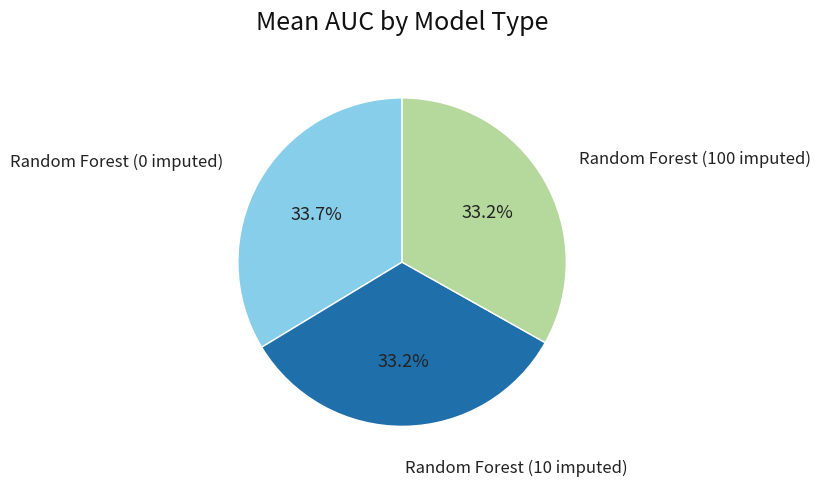

To the nearest percent, what portion does Random Forest (100 imputed) represent?

33%